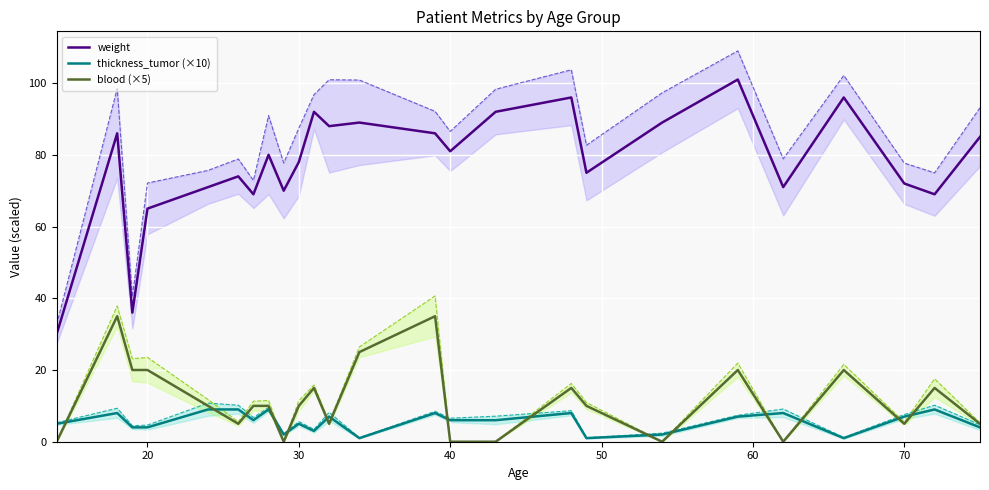

True or false: weight and blood (×5) cross at least once.

False